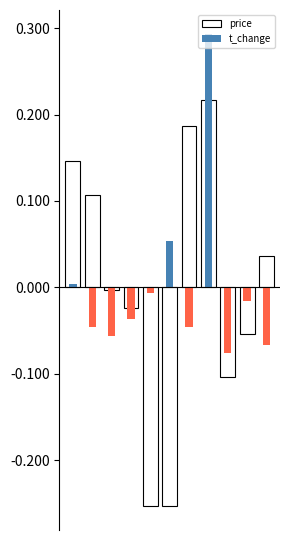

Reading left to right, list all the values displayed in this chart.

price: 0=0.1	1=0.1	2=-0.0	3=-0.0	4=-0.3	5=-0.3	6=0.2	7=0.2	8=-0.1	9=-0.1	10=0.0
t_change: 0=0.0	1=-0.0	2=-0.1	3=-0.0	4=-0.0	5=0.1	6=-0.0	7=0.3	8=-0.1	9=-0.0	10=-0.1